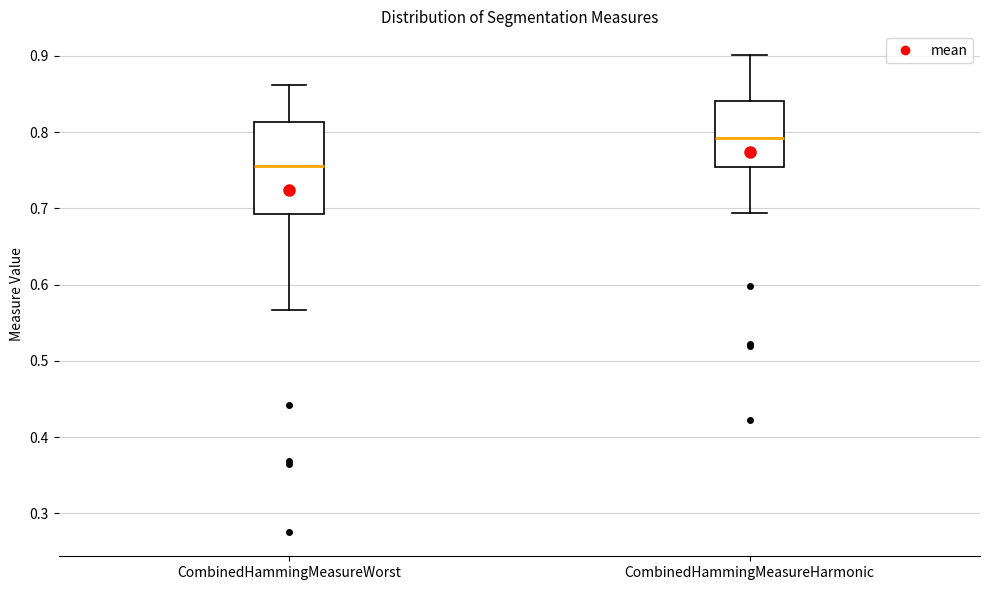

Reading left to right, read every box against the y-axis: the position of its median line, the range the box covers, and the ends of its whiskers. The values are not printed on the chart, so give them approximately, as read against the axis.

CombinedHammingMeasureWorst: median 0.76, box 0.69 to 0.81, whiskers 0.57 to 0.86
CombinedHammingMeasureHarmonic: median 0.79, box 0.75 to 0.84, whiskers 0.69 to 0.90